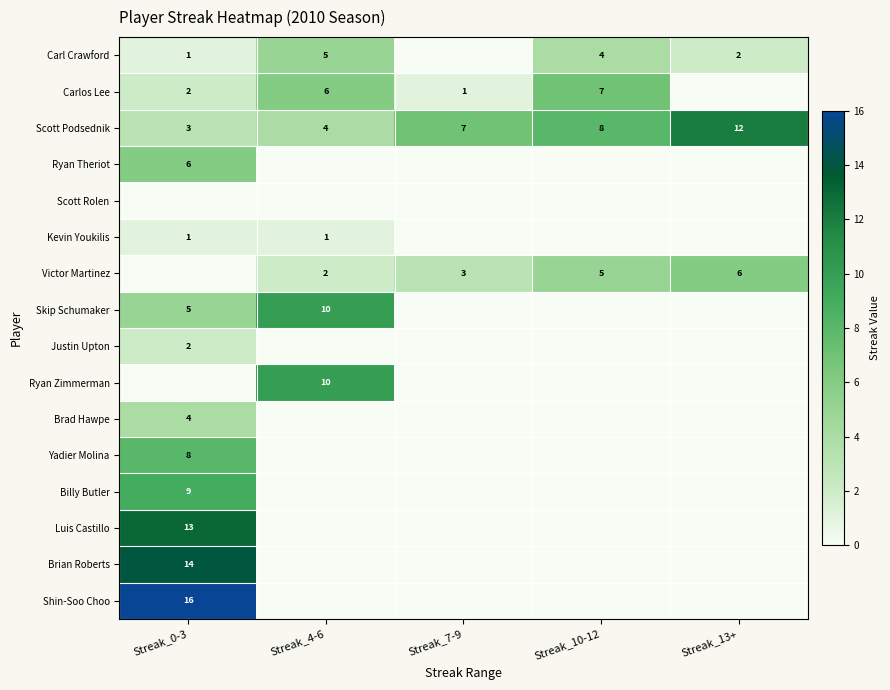

True or false: Scott Podsednik has a value of 8 at Streak_10-12.

True